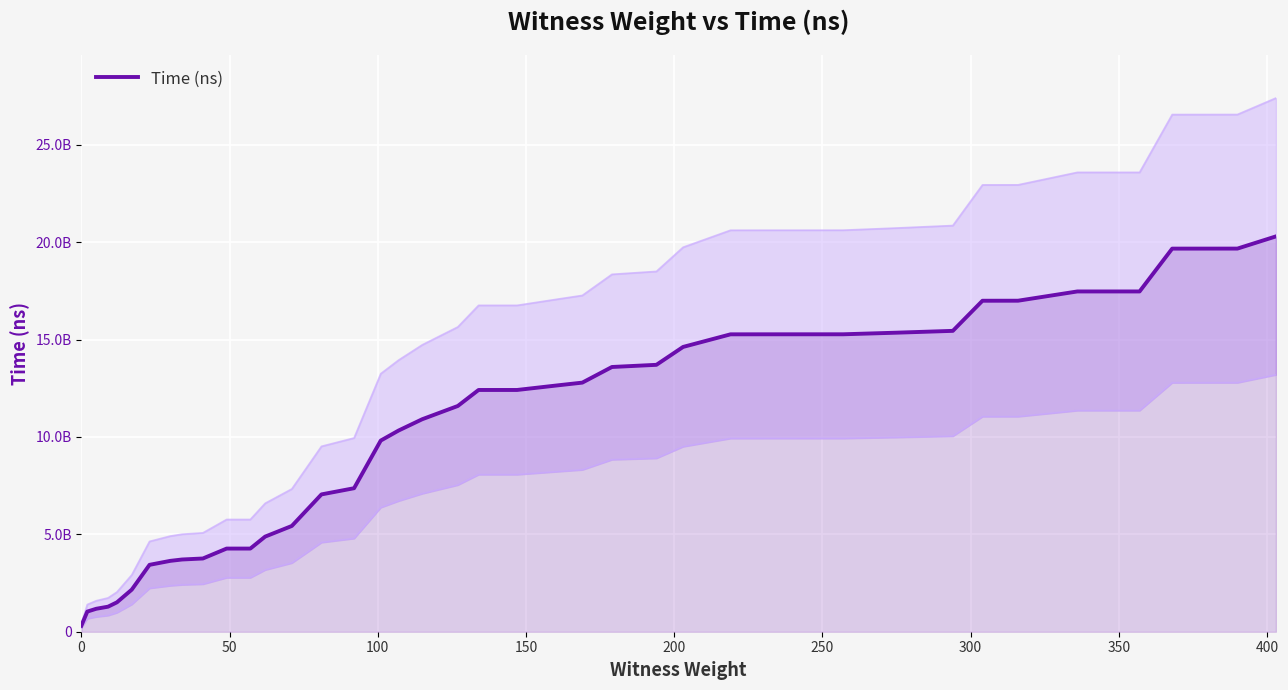

What is the sum of all values?

410576524000